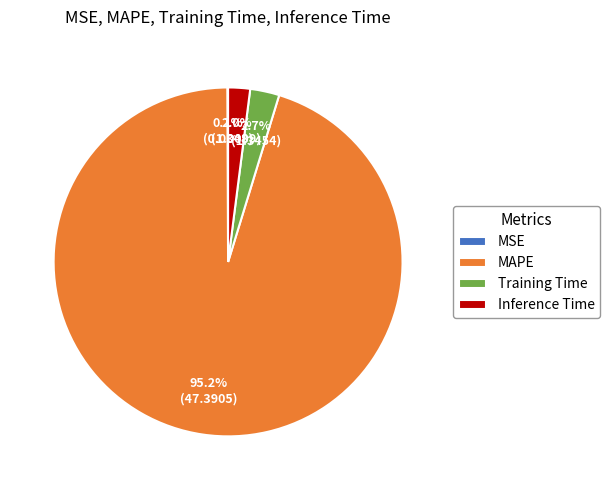

Which category accounts for the majority?

MAPE